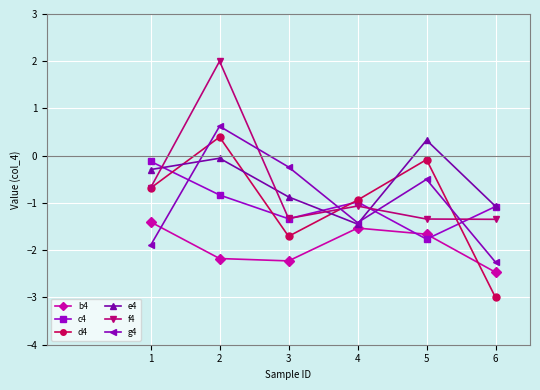

Which series has the widest spread of values?

d4